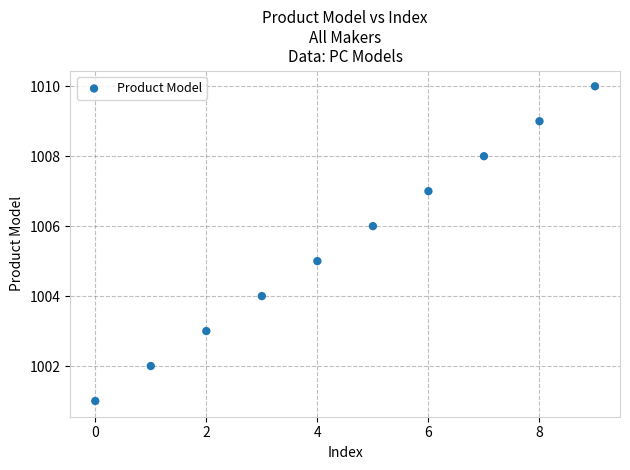

What is the average Y value?

1006